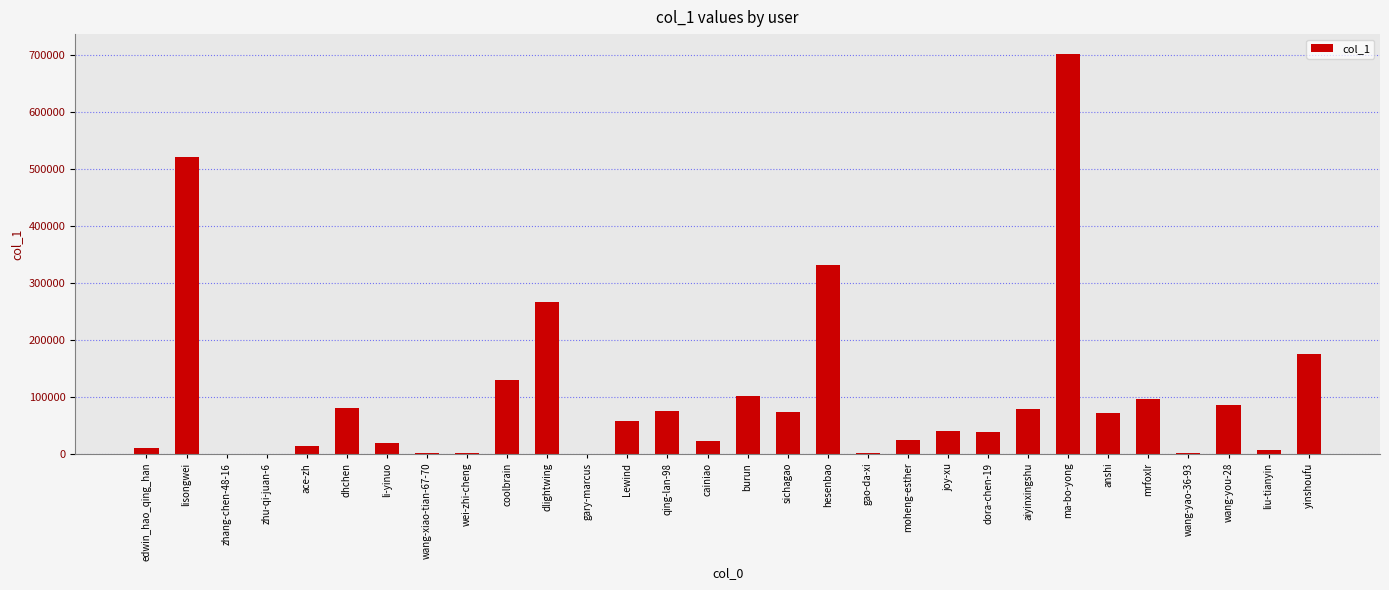

True or false: the data shows 79822 at dhchen.

True